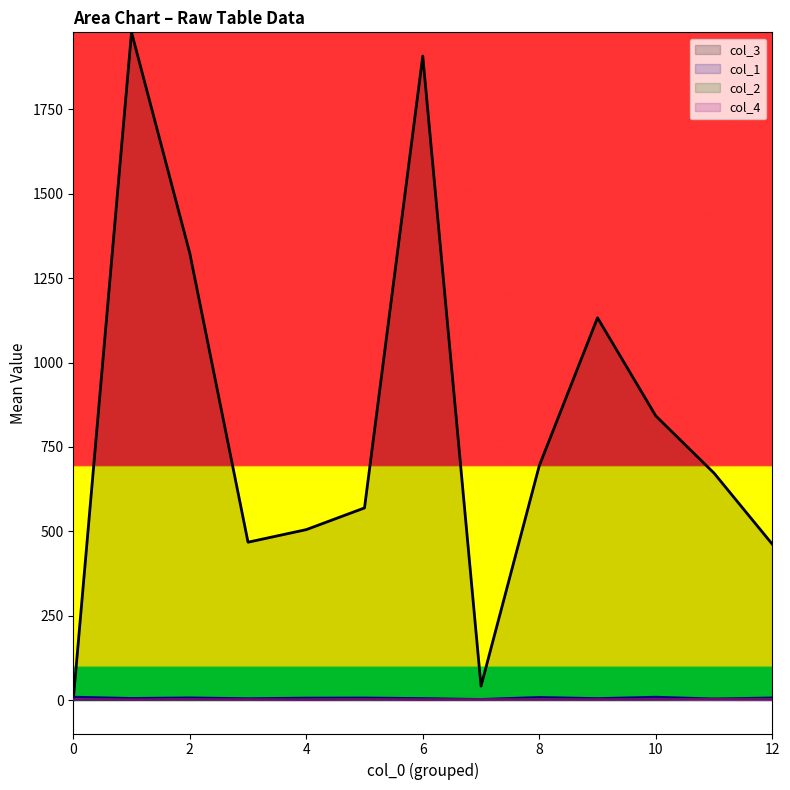

True or false: col_4 has a value of 3 at 2.

True